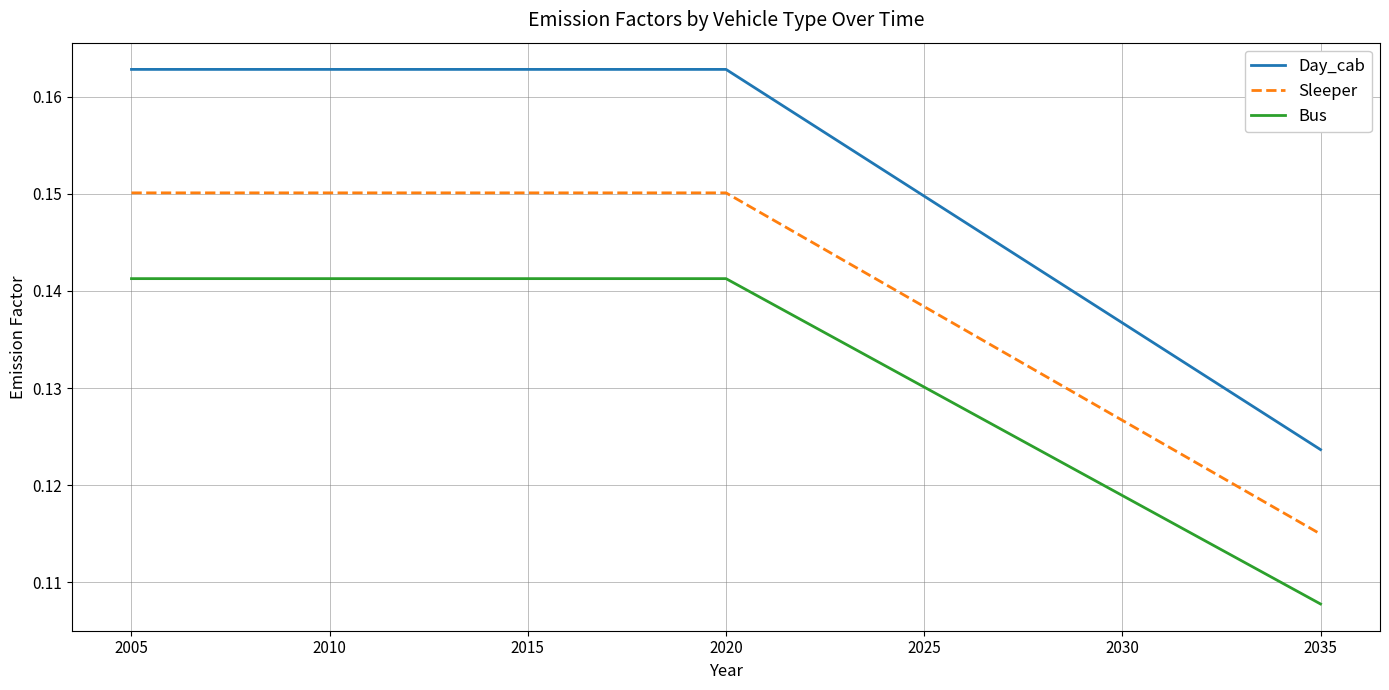

True or false: Bus and Sleeper cross at least once.

False